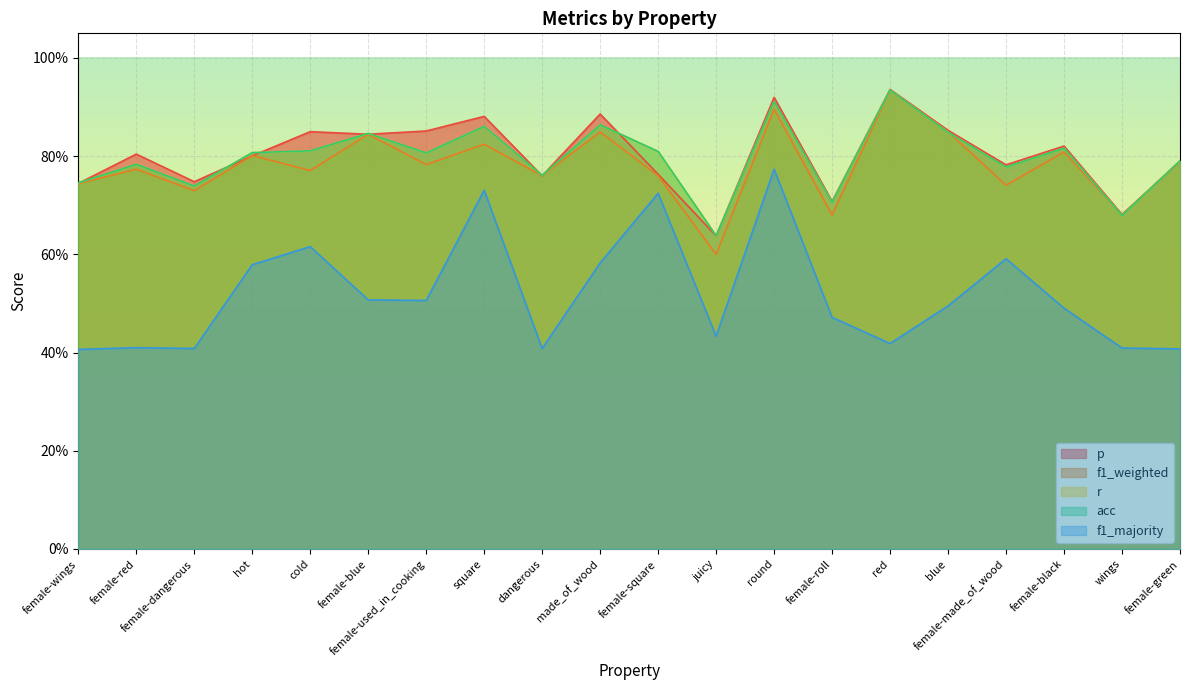

Where is the first local maximum for f1_majority?

female-red